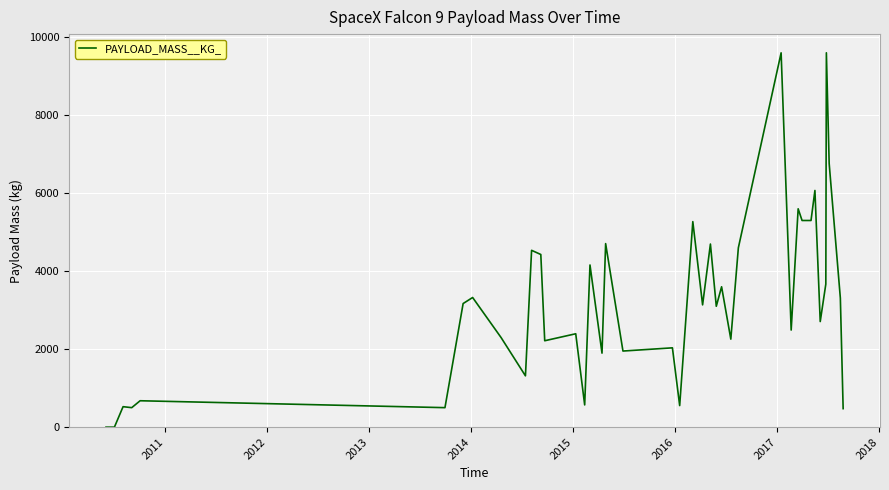

How many values are below 3136?

20